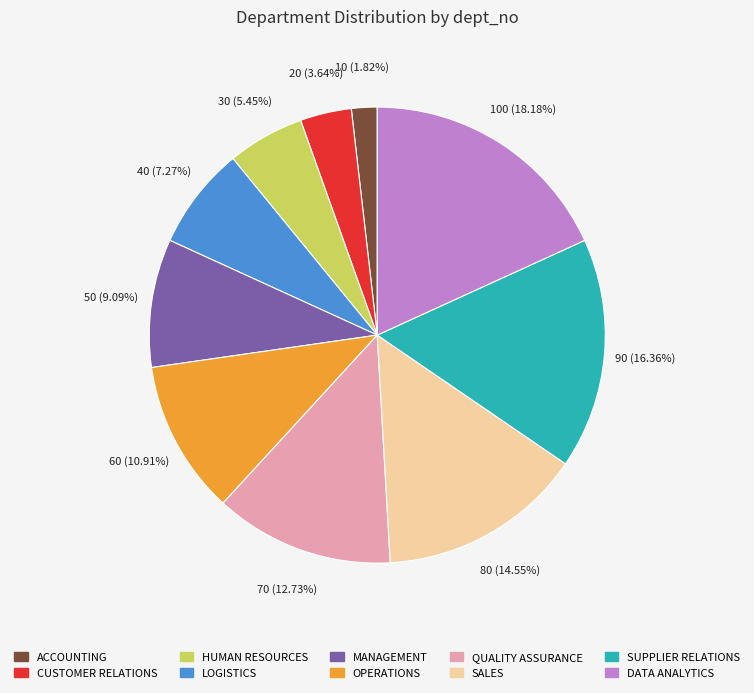

The DATA ANALYTICS slice represents 32% of the pie. True or false?

False